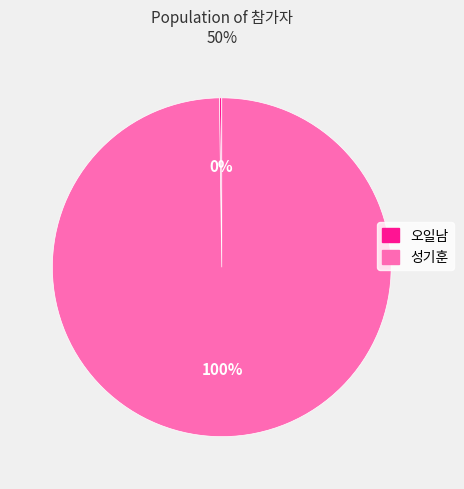

True or false: 성기훈 accounts for 86% of the total.

False